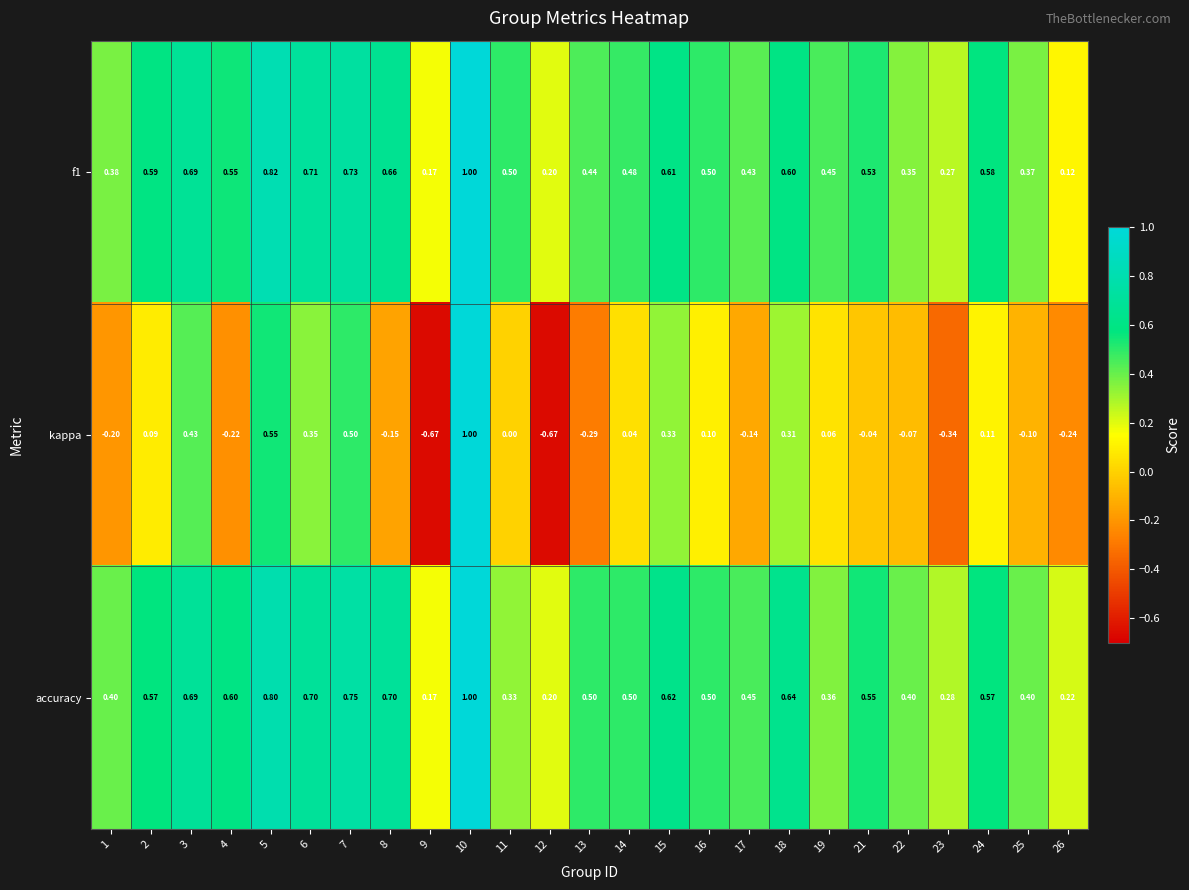

Between 3 and 11, which series saw the biggest shift?

kappa